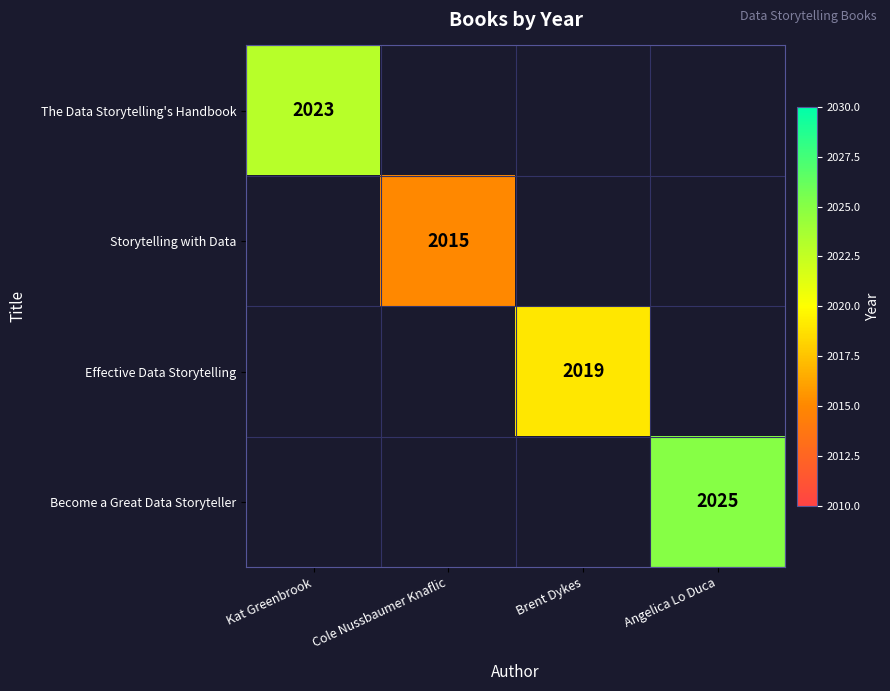

Is it true that Storytelling with Data equals 2015 at Cole Nussbaumer Knaflic?

True